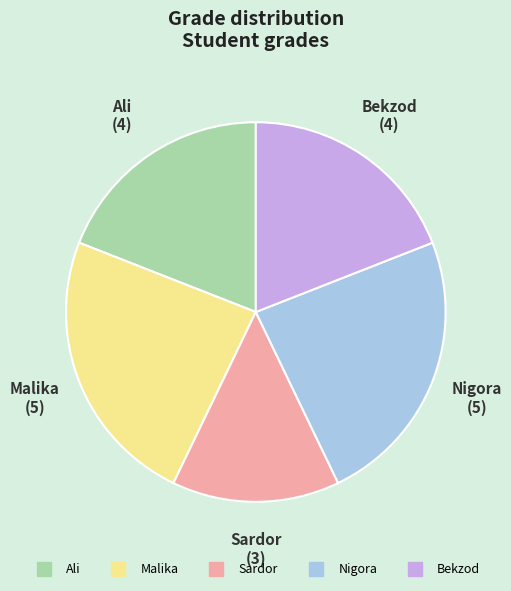

True or false: Ali accounts for 10% of the total.

False